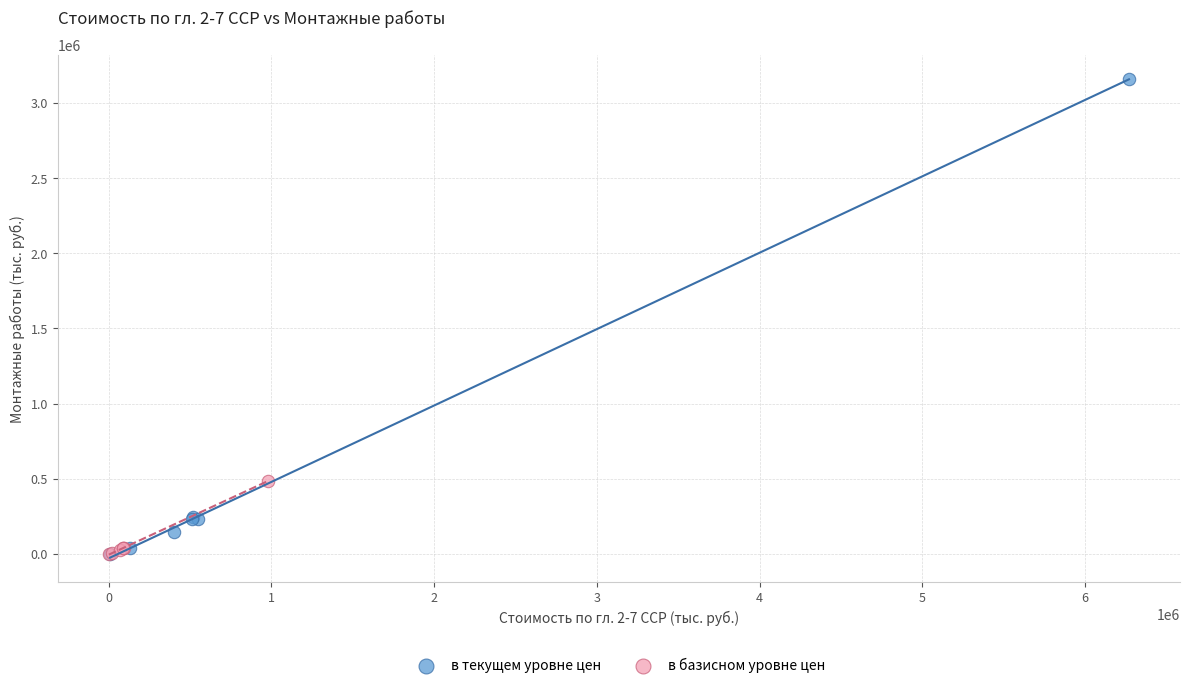

Which series reaches the maximum Y coordinate?

в текущем уровне цен